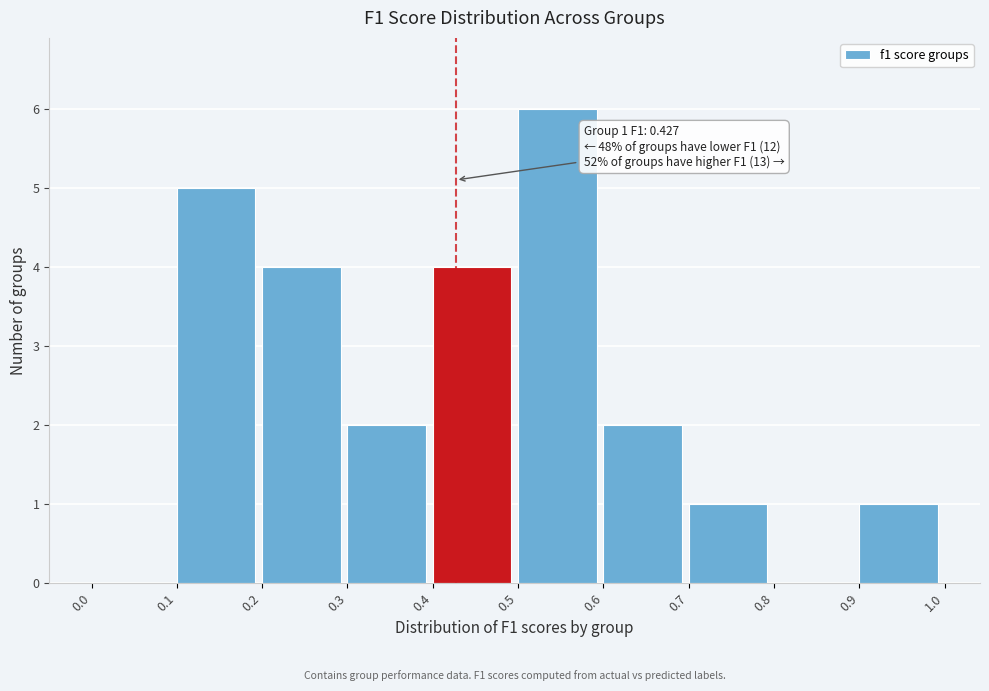

Over which range of the x-axis is the bar tallest?

0.5 to 0.6